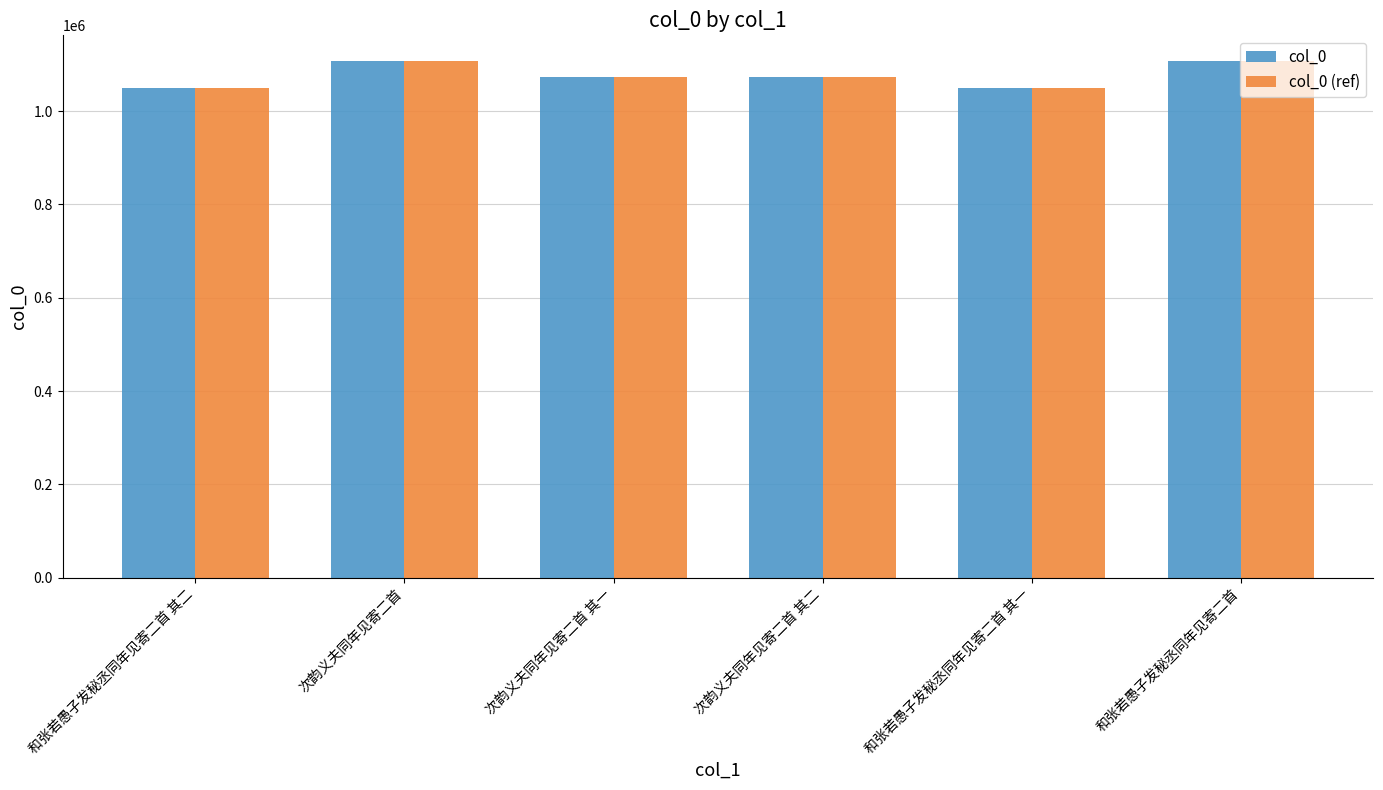

Is it true that col_0 equals 1049485 at 和张若愚子发秘丞同年见寄二首 其一?

True